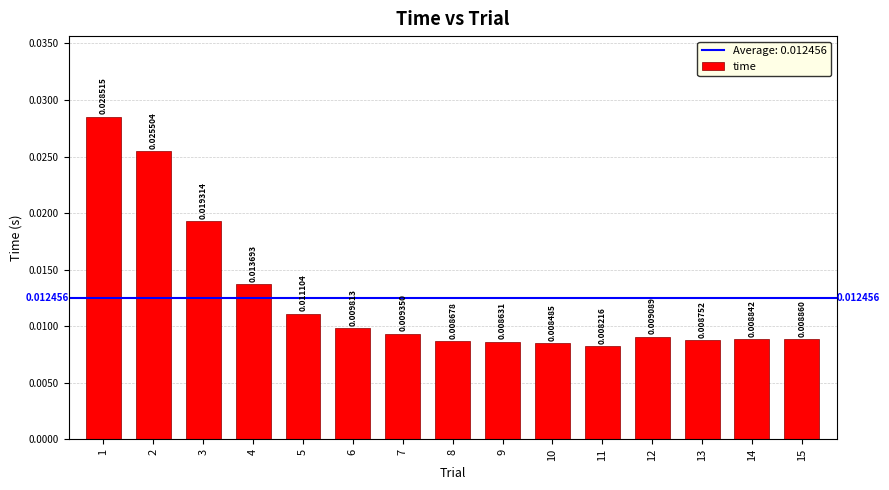

Which category has the lowest value across all series?

11